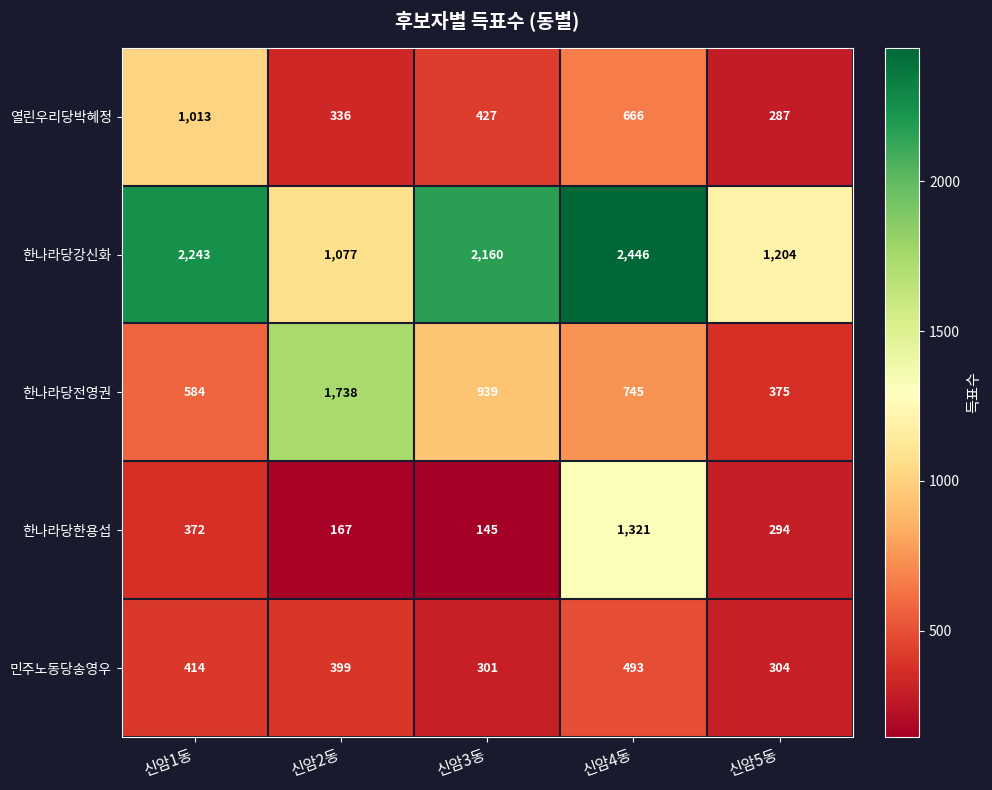

How many distinct data groups are displayed?

5